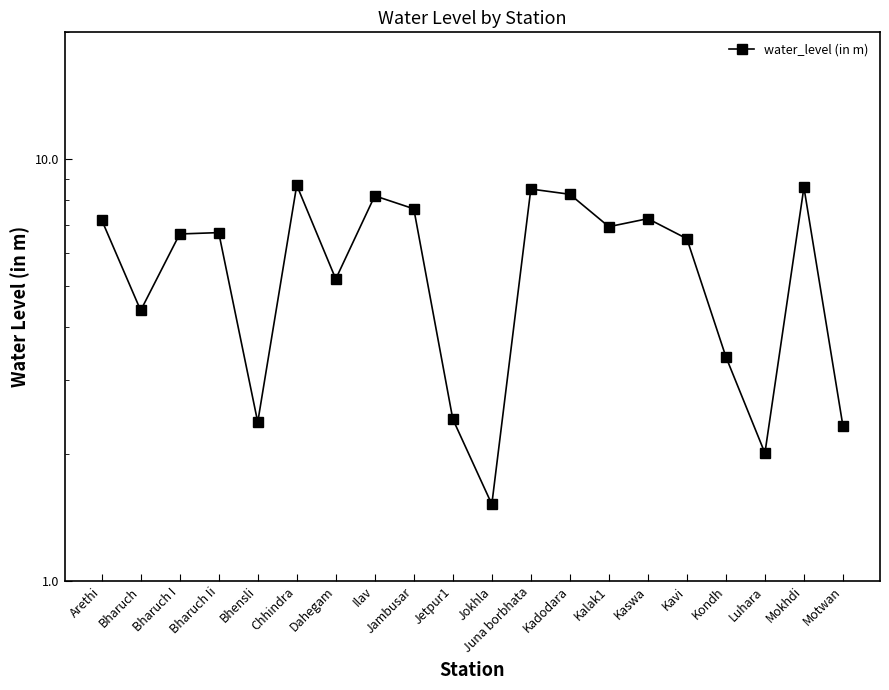

What is the maximum value shown in the chart?

8.7